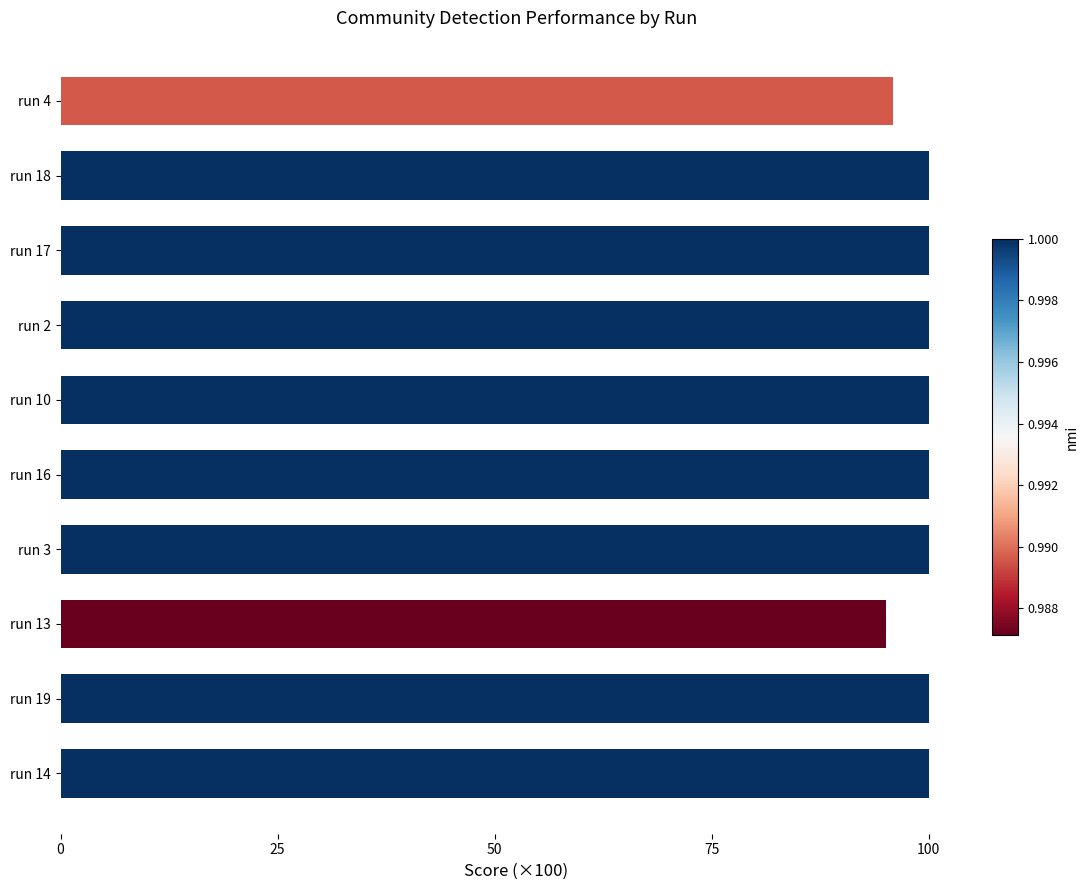

What is the label of the 3rd bar from the top?

run 17